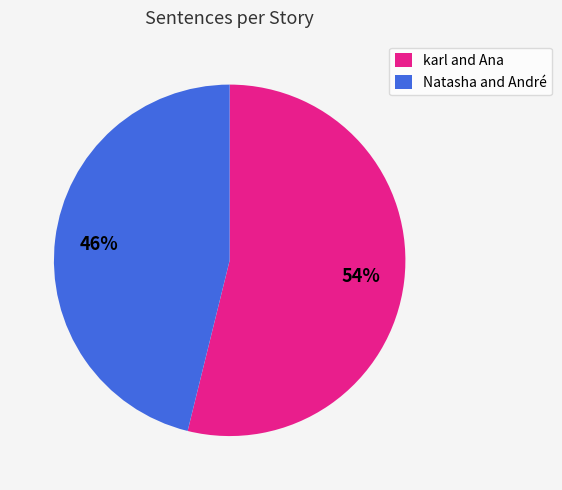

Does karl and Ana account for over 50% of the chart?

Yes